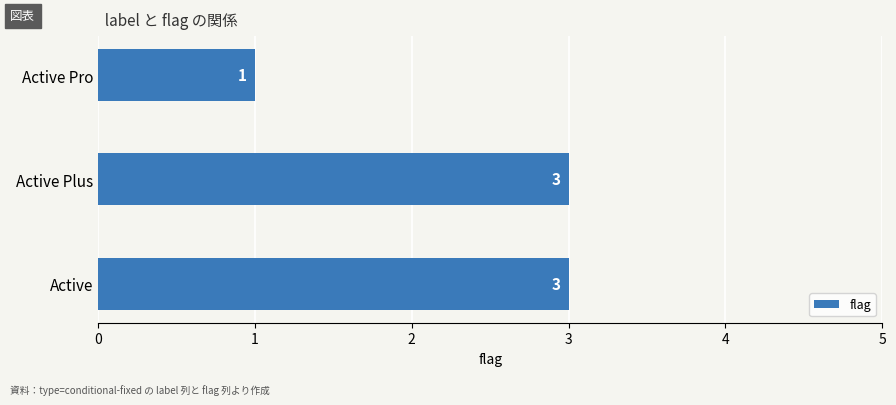

At which label is the value closest to 2?

Active Pro